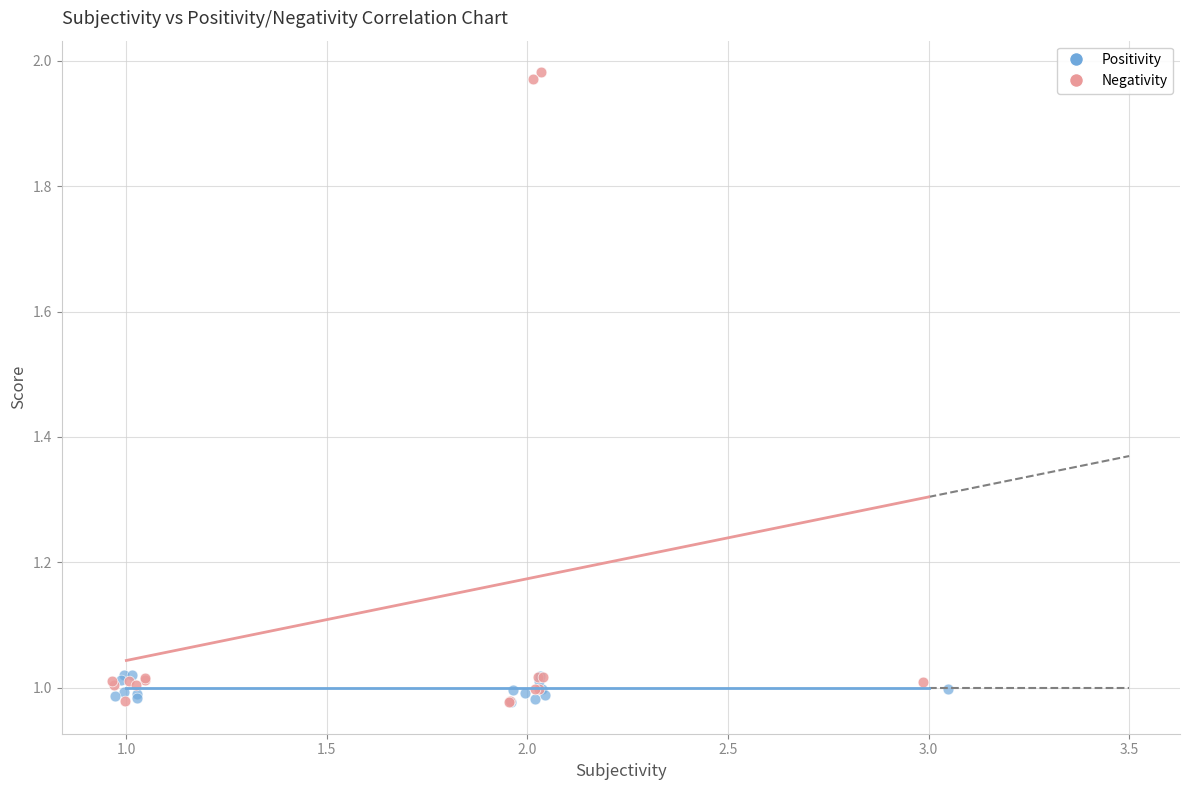

Which series has the widest spread of Y values?

Negativity